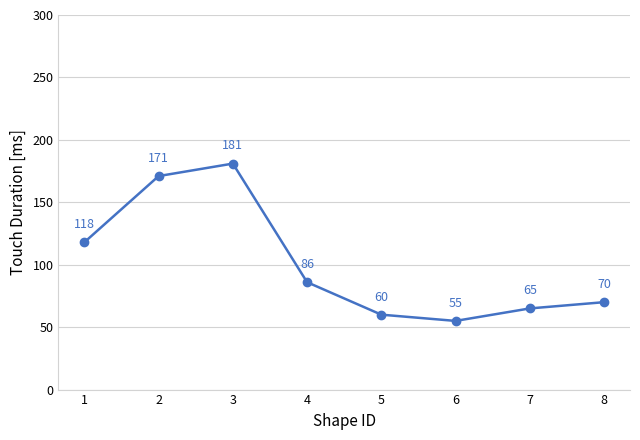

At which label does the data first exceed 86?

1